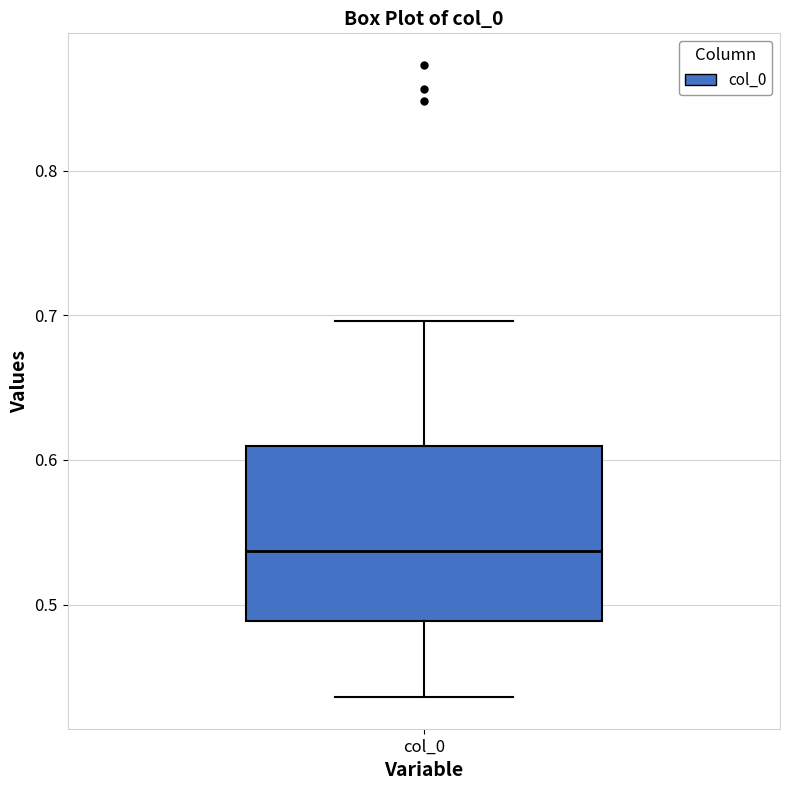

Transcribe this box plot: give where the median line is, the range the box spans, and where the two whiskers end, as read against the y-axis. The values are not printed on the chart, so give them approximately, as read against the axis.

median 0.54, box 0.49 to 0.61, whiskers 0.44 to 0.70